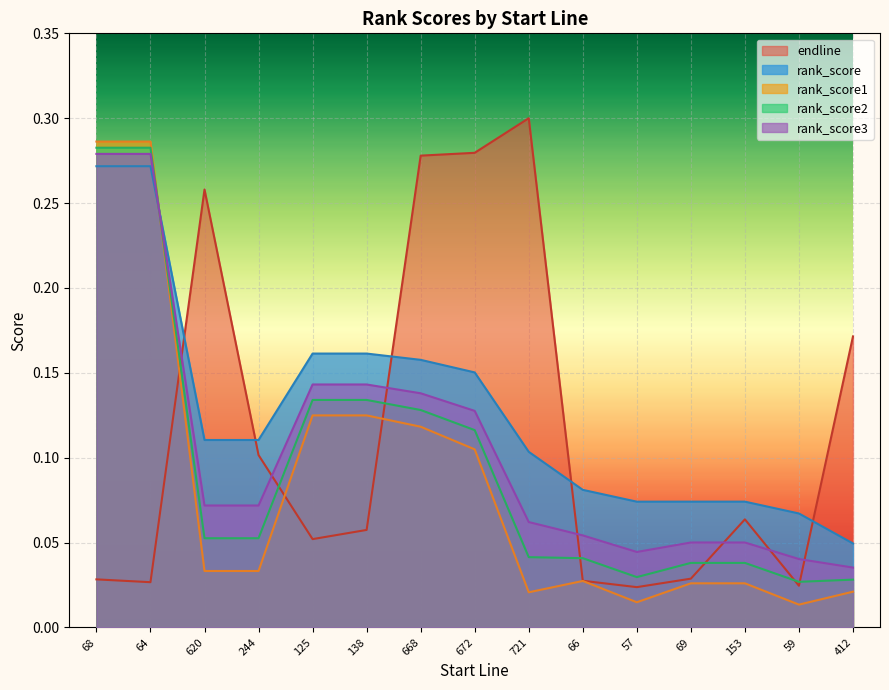

What are all the series names shown in the legend?

endline, rank_score, rank_score1, rank_score2, rank_score3